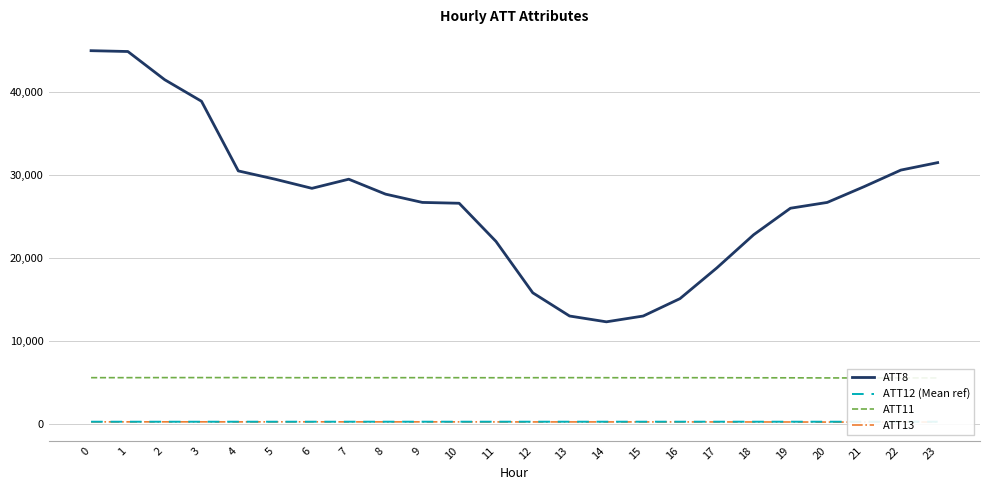

Which series has the widest spread of values?

ATT8